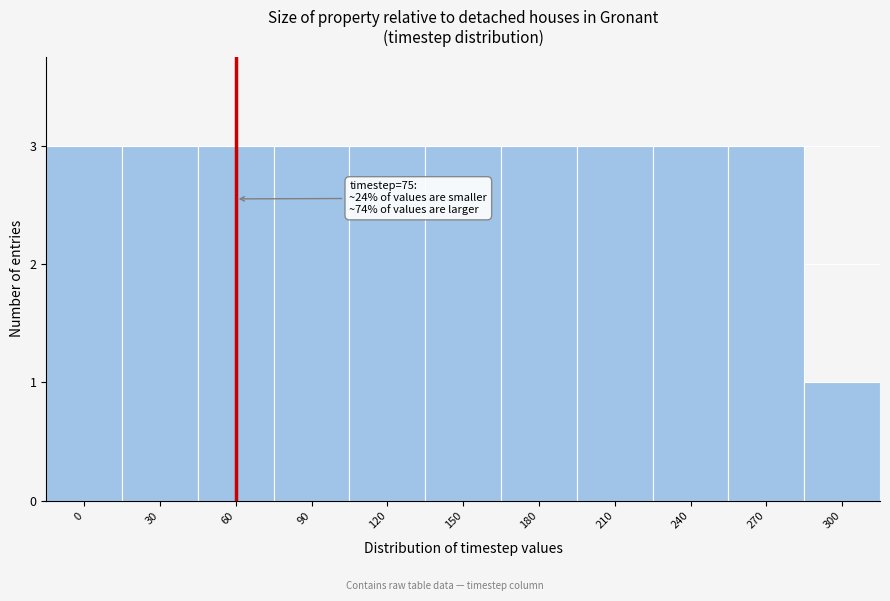

Reading left to right, extract all data points from this chart.

0=3	30=3	60=3	90=3	120=3	150=3	180=3	210=3	240=3	270=3	300=1